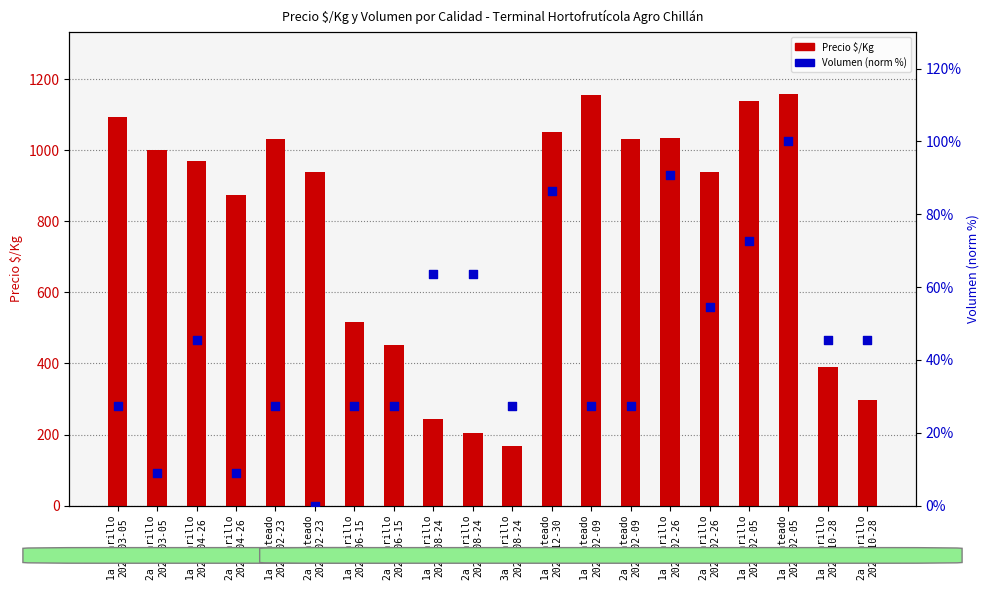

Which series has the largest Y range (max minus min)?

Precio $/Kg